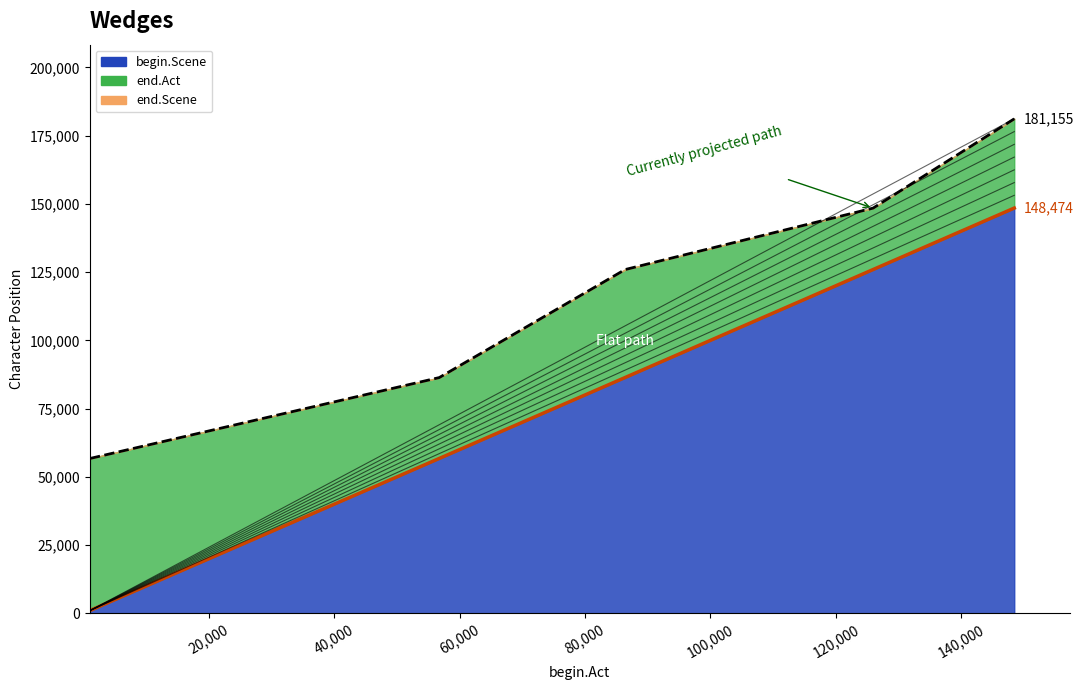

At which category is the sum across all series the highest?

148474